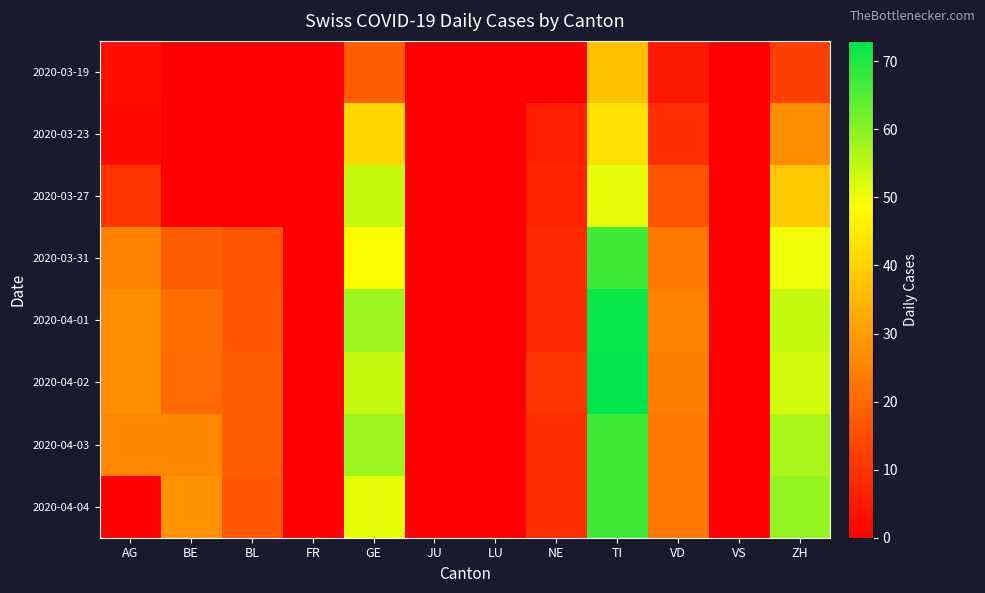

How many data points does each series have?

12